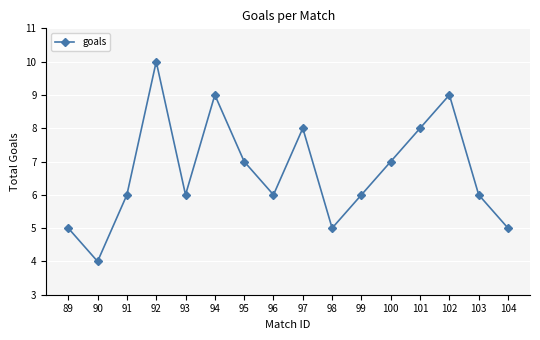

Reading left to right, transcribe all the data shown in this chart.

89=5	90=4	91=6	92=10	93=6	94=9	95=7	96=6	97=8	98=5	99=6	100=7	101=8	102=9	103=6	104=5